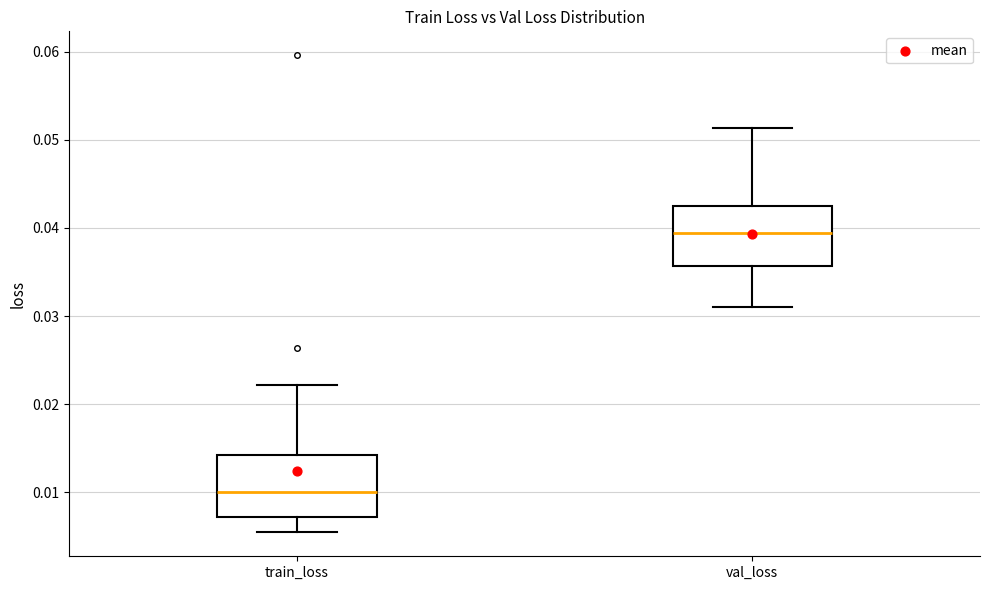

Reading left to right, transcribe this box plot: for each box, give where its median line is, the range the box spans, and where its two whiskers end, as read against the y-axis. The values are not printed on the chart, so give them approximately, as read against the axis.

train_loss: median 0.010, box 0.007 to 0.014, whiskers 0.005 to 0.022
val_loss: median 0.039, box 0.036 to 0.043, whiskers 0.031 to 0.051